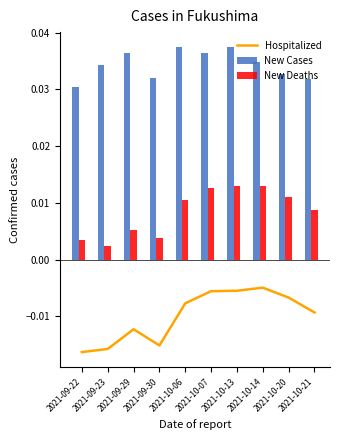

The New Cases series shows 0.0 at 2021-09-30. True or false?

True